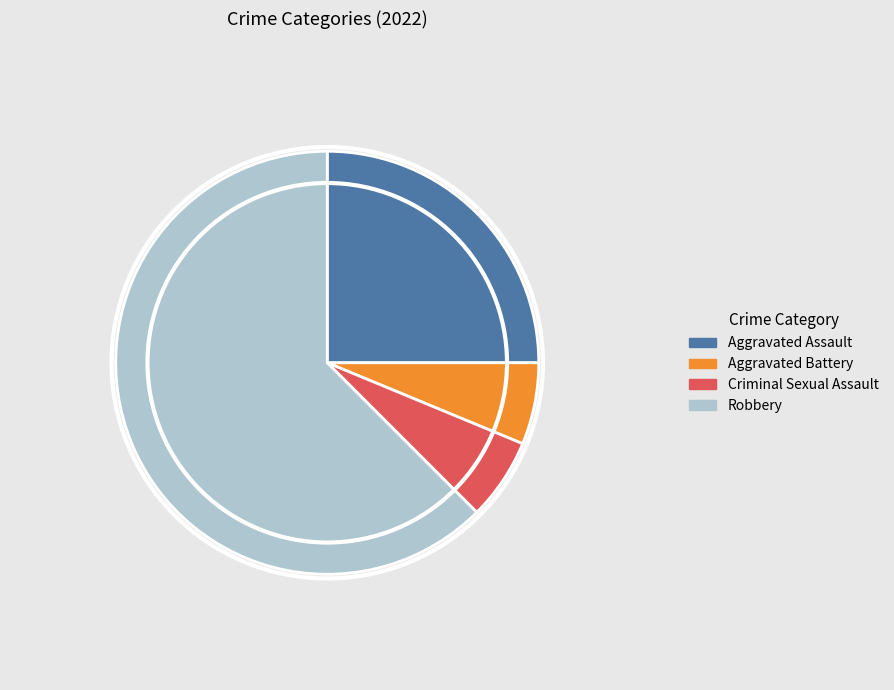

Is there a majority slice in this chart?

Yes